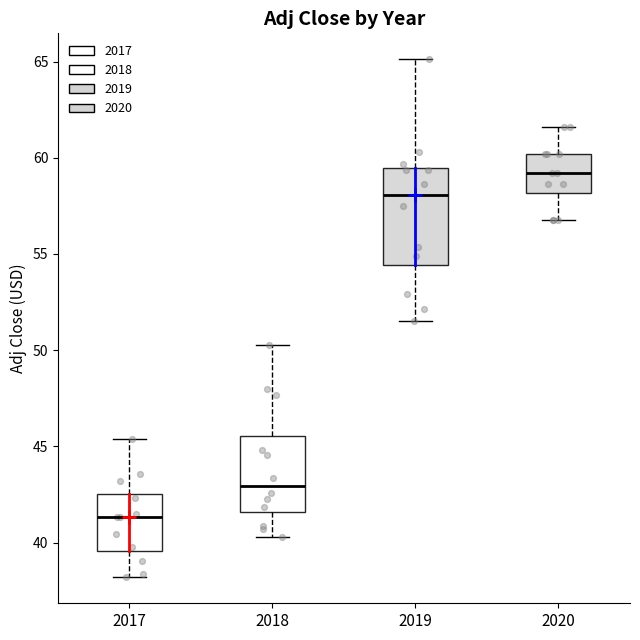

Where does the lower whisker of the box at x = 2019 end on the y-axis? The values are not printed on the chart, so give them approximately, as read against the axis.

51.5